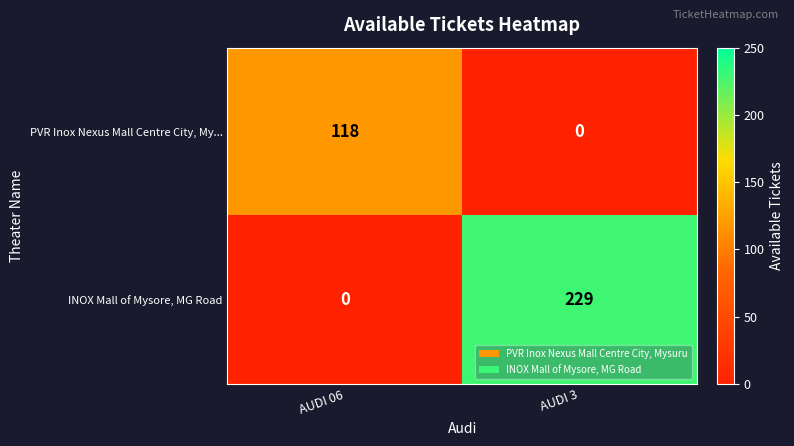

The value of PVR Inox Nexus Mall Centre City, My... at AUDI 3 is -61. True or false?

False